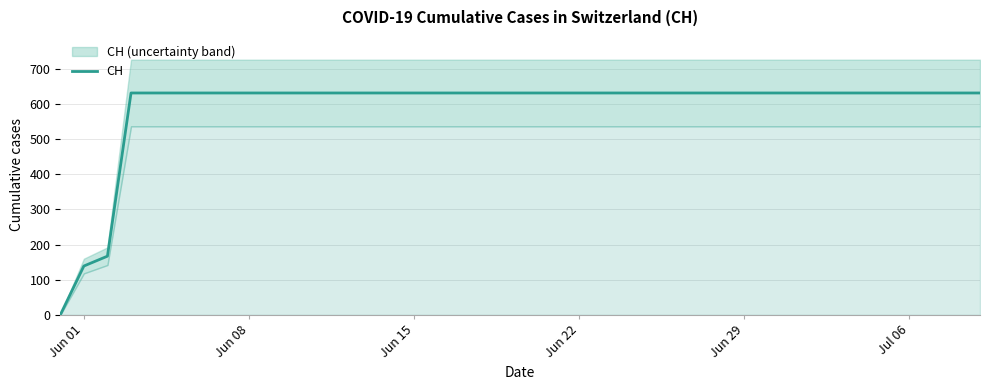

What is the average value?

591